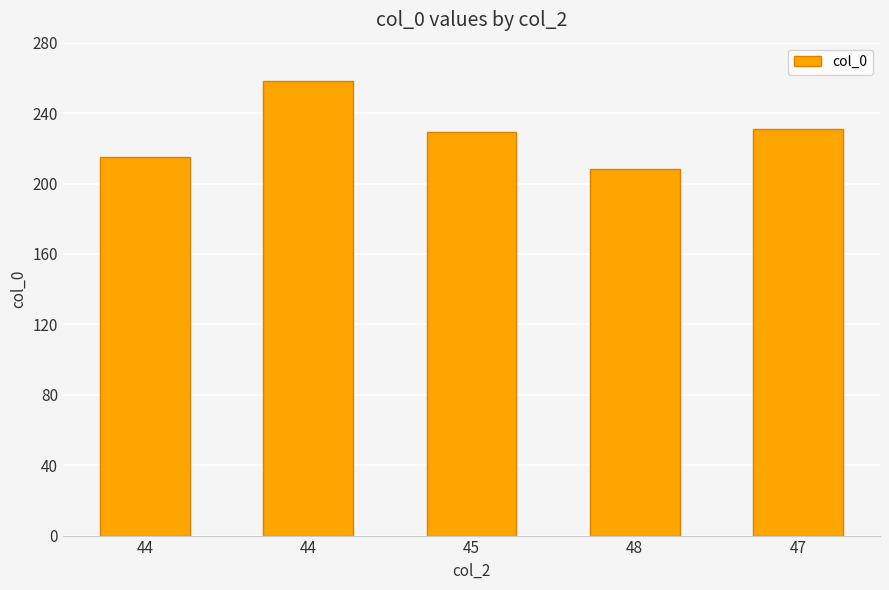

What is the label of the 2nd bar from the left?

44